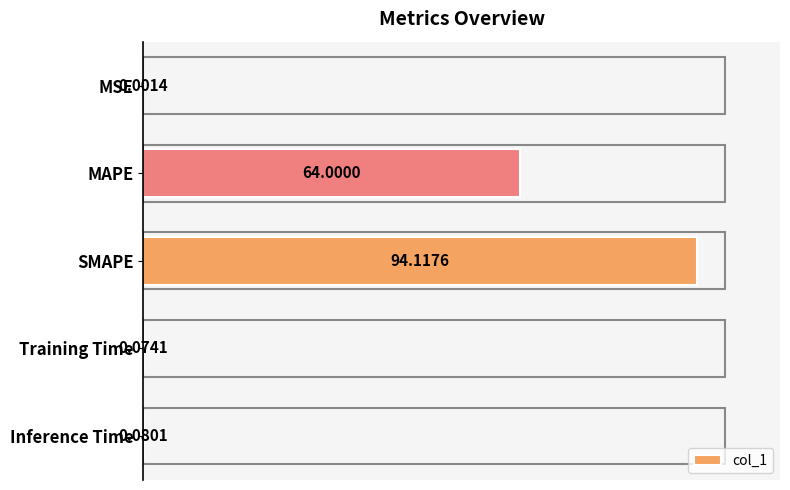

Which label corresponds to the largest value in the chart?

SMAPE